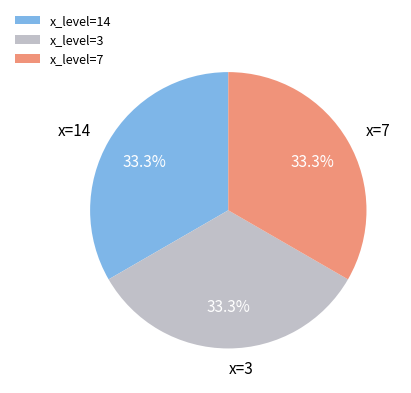

Is there any slice that represents more than half of the pie?

No